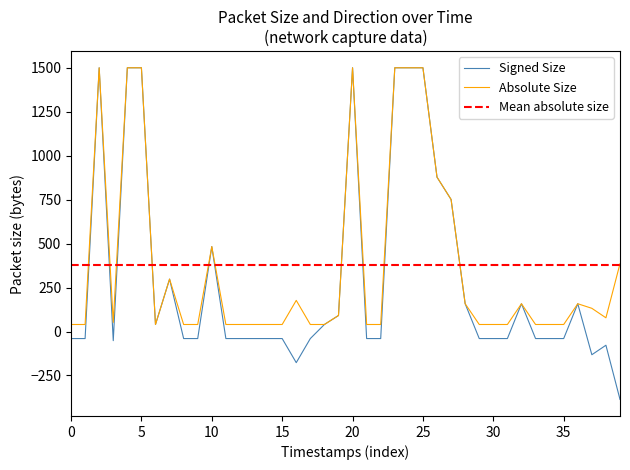

Is the value of direction at 14 greater than the value of size at 34?

No